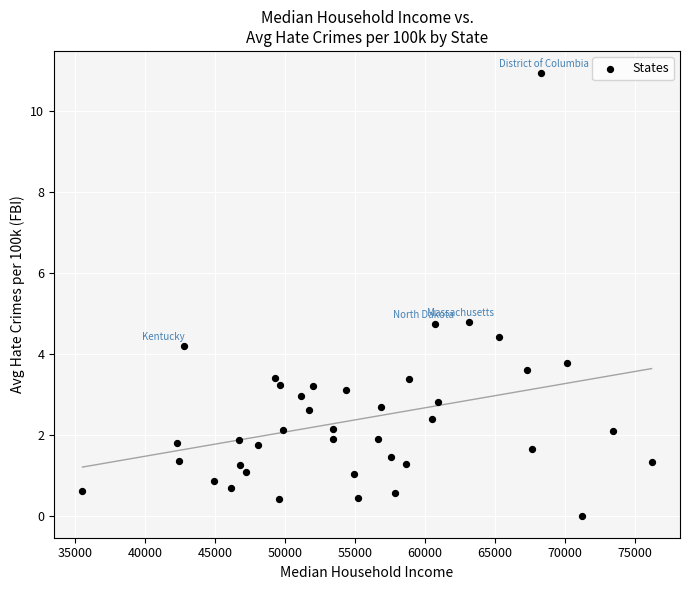

What is the range of X values (max minus min)?

40644.0